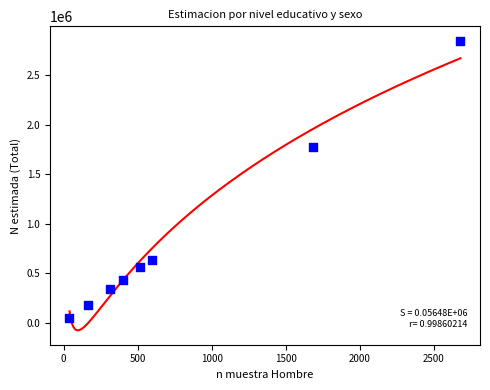

What is the average Y value?

853749